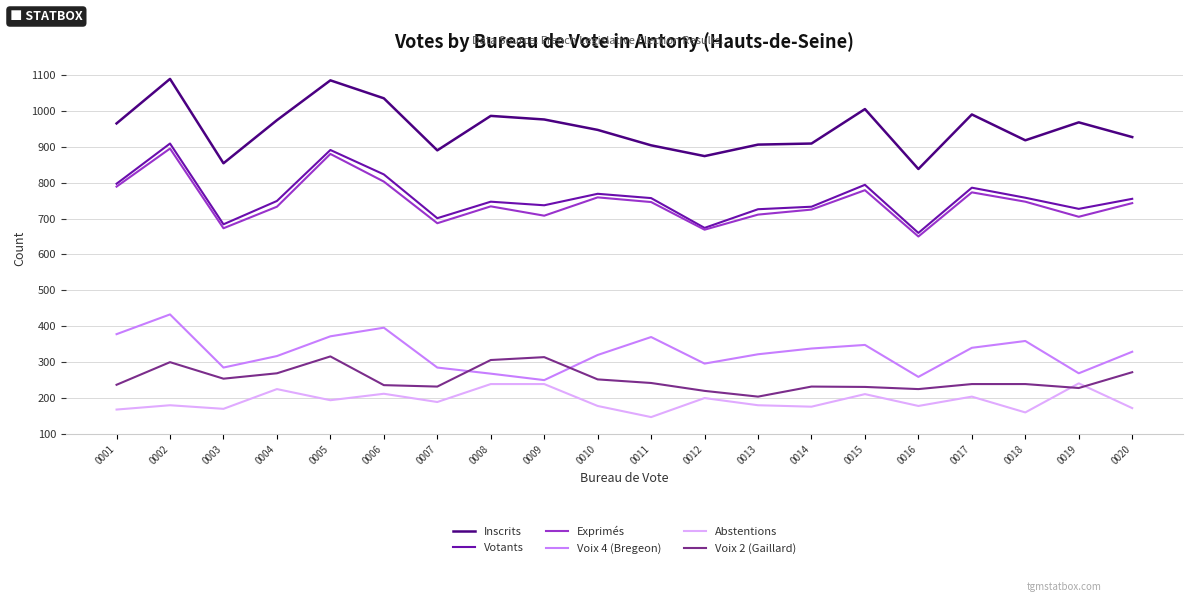

How many distinct data groups are displayed?

6